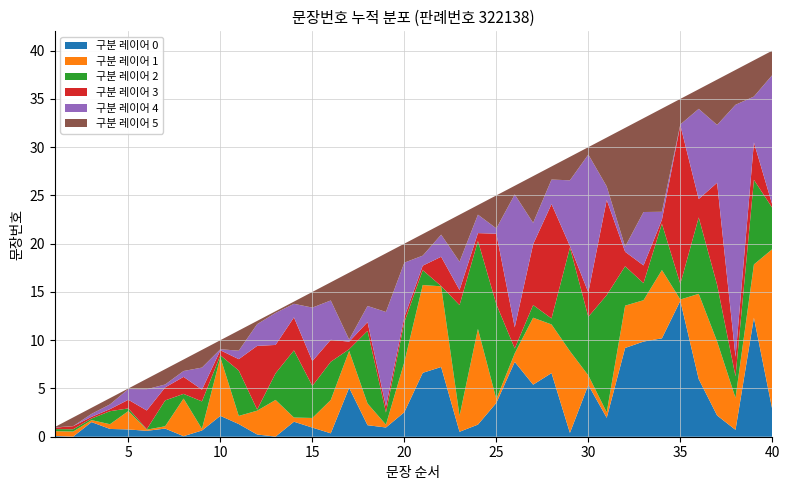

What is the highest value of the 구분 레이어 0 series?

14.1